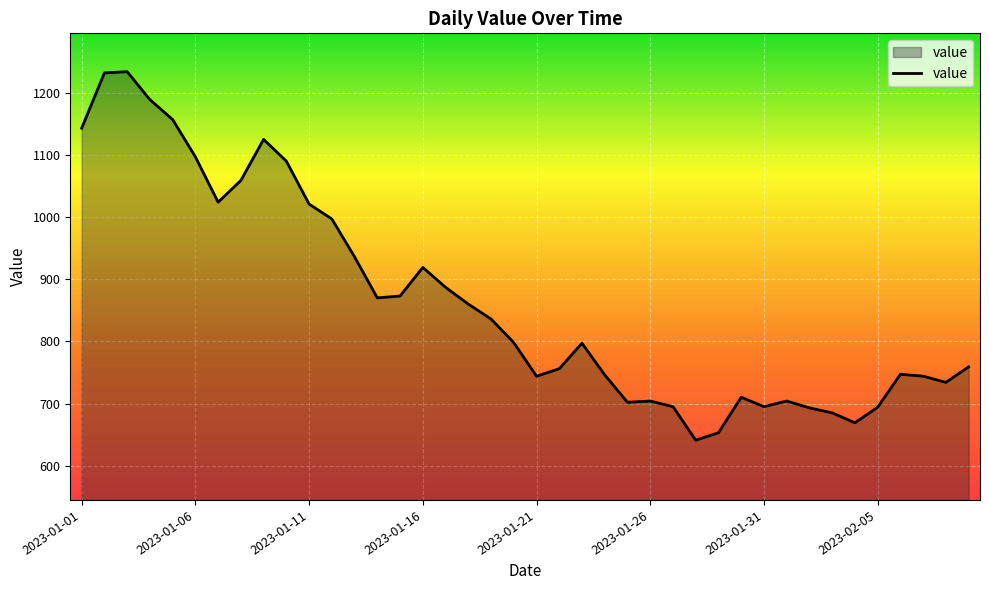

What is the smallest value displayed?

641